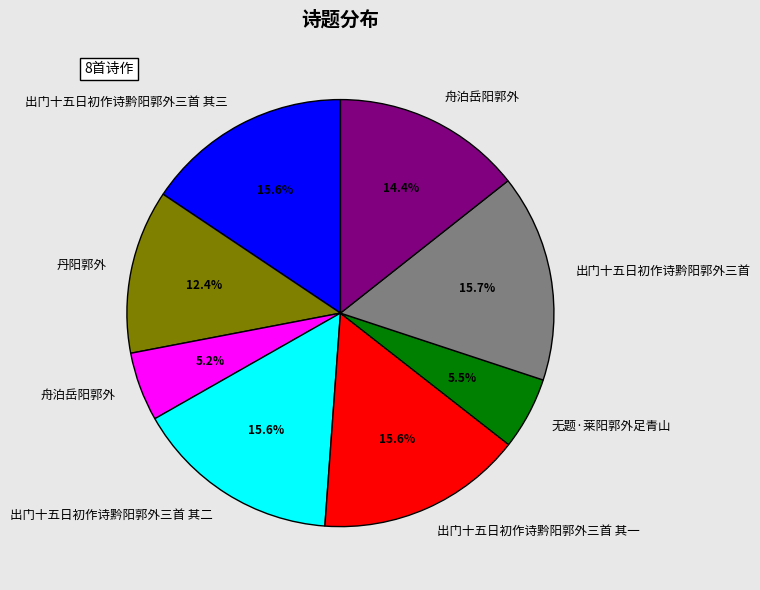

Is there a majority slice in this chart?

No